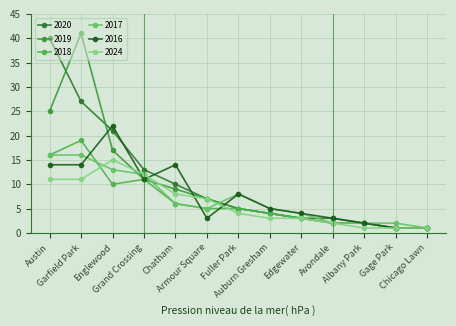

At which label does 2019 reach its peak?

Garfield Park